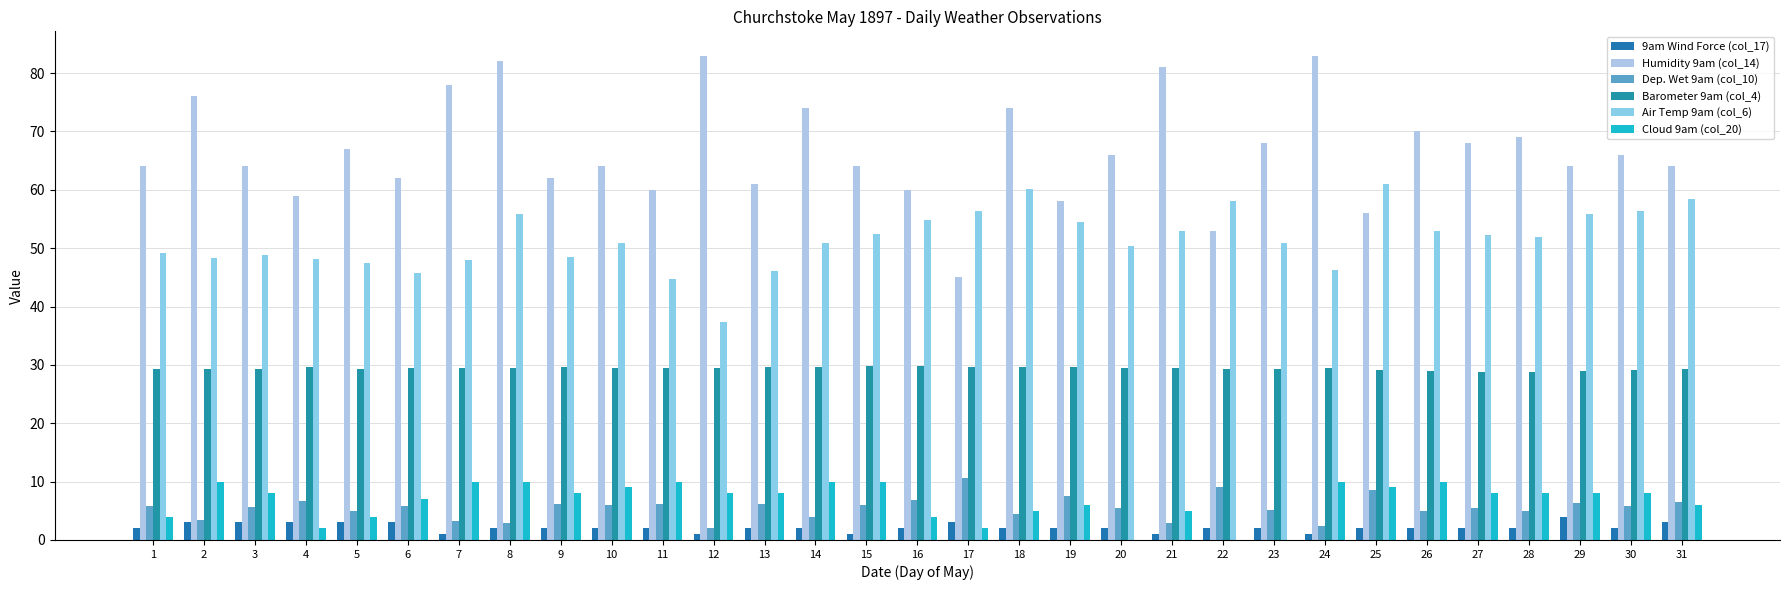

Reading left to right, transcribe all the data shown in this chart.

9am Wind Force (col_17): 1=2.0	2=3.0	3=3.0	4=3.0	5=3.0	6=3.0	7=1.0	8=2.0	9=2.0	10=2.0	11=2.0	12=1.0	13=2.0	14=2.0	15=1.0	16=2.0	17=3.0	18=2.0	19=2.0	20=2.0	21=1.0	22=2.0	23=2.0	24=1.0	25=2.0	26=2.0	27=2.0	28=2.0	29=4.0	30=2.0	31=3.0
Humidity 9am (col_14): 1=64.0	2=76.0	3=64.0	4=59.0	5=67.0	6=62.0	7=78.0	8=82.0	9=62.0	10=64.0	11=60.0	12=83.0	13=61.0	14=74.0	15=64.0	16=60.0	17=45.0	18=74.0	19=58.0	20=66.0	21=81.0	22=53.0	23=68.0	24=83.0	25=56.0	26=70.0	27=68.0	28=69.0	29=64.0	30=66.0	31=64.0
Dep. Wet 9am (col_10): 1=5.8	2=3.4	3=5.7	4=6.7	5=5.0	6=5.9	7=3.2	8=2.9	9=6.1	10=6.0	11=6.1	12=2.0	13=6.1	14=4.0	15=6.0	16=6.9	17=10.6	18=4.4	19=7.6	20=5.5	21=2.9	22=9.0	23=5.2	24=2.4	25=8.5	26=4.9	27=5.4	28=5.0	29=6.3	30=5.9	31=6.5
Barometer 9am (col_4): 1=29.3	2=29.2	3=29.3	4=29.6	5=29.3	6=29.5	7=29.5	8=29.5	9=29.6	10=29.5	11=29.4	12=29.5	13=29.7	14=29.7	15=29.8	16=29.9	17=29.6	18=29.6	19=29.6	20=29.5	21=29.5	22=29.3	23=29.3	24=29.4	25=29.2	26=28.9	27=28.7	28=28.8	29=28.9	30=29.1	31=29.3
Air Temp 9am (col_6): 1=49.1	2=48.3	3=48.9	4=48.1	5=47.4	6=45.8	7=47.9	8=55.9	9=48.4	10=50.9	11=44.8	12=37.4	13=46.0	14=50.9	15=52.4	16=54.9	17=56.3	18=60.2	19=54.5	20=50.4	21=52.9	22=58.0	23=50.9	24=46.3	25=61.0	26=52.9	27=52.3	28=51.9	29=55.9	30=56.4	31=58.5
Cloud 9am (col_20): 1=4.0	2=10.0	3=8.0	4=2.0	5=4.0	6=7.0	7=10.0	8=10.0	9=8.0	10=9.0	11=10.0	12=8.0	13=8.0	14=10.0	15=10.0	16=4.0	17=2.0	18=5.0	19=6.0	20=0.0	21=5.0	22=0.0	23=0.0	24=10.0	25=9.0	26=10.0	27=8.0	28=8.0	29=8.0	30=8.0	31=6.0